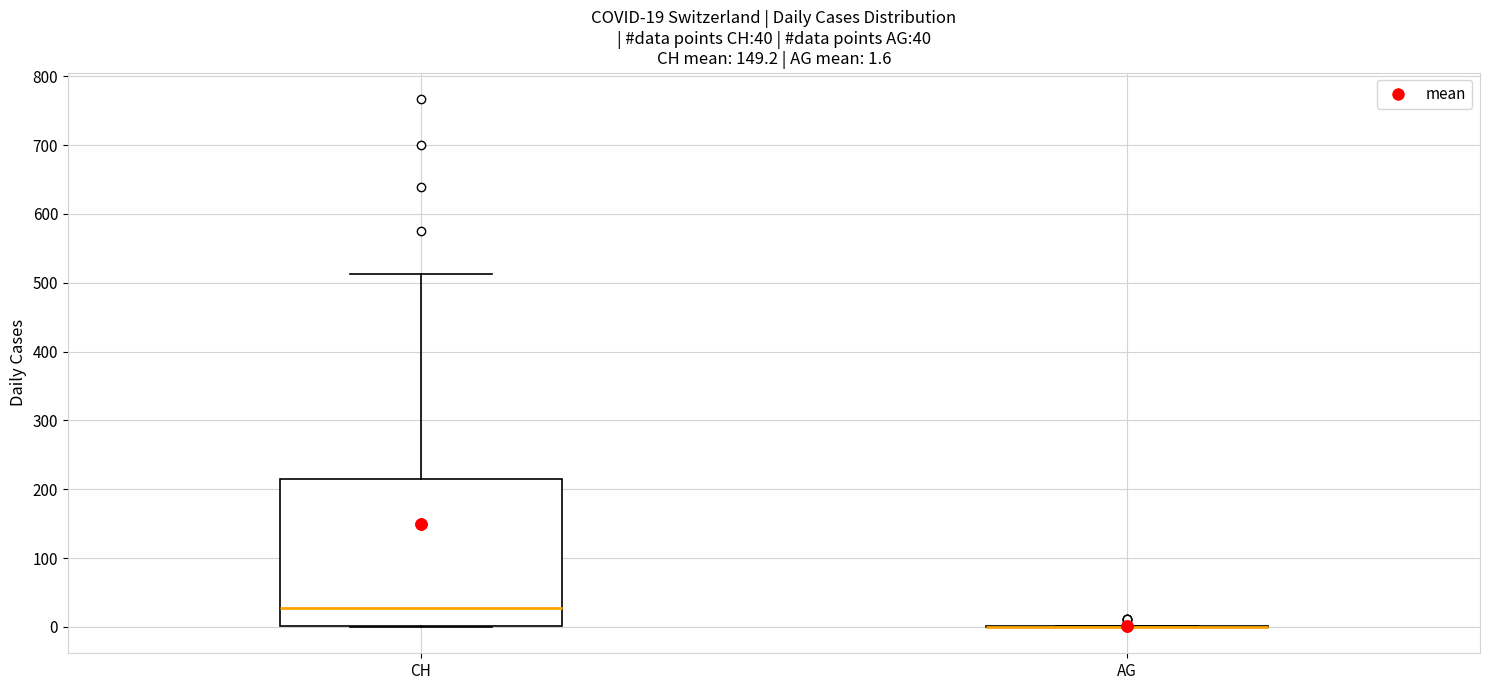

Comparing the boxes themselves (not the whiskers), which one is the tallest?

CH